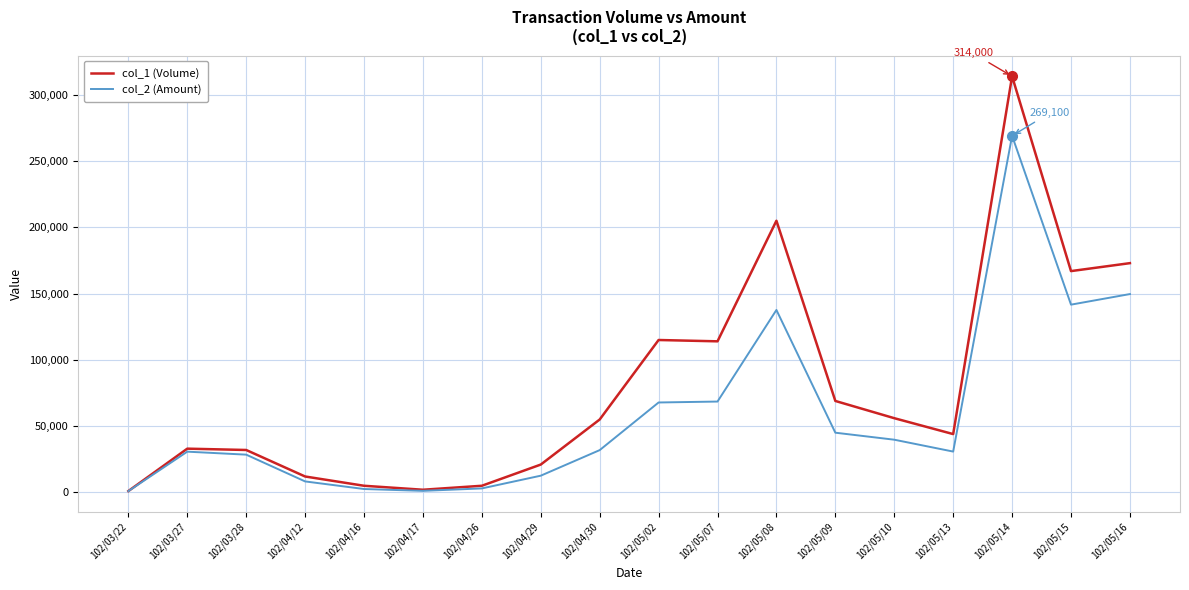

List the series in order of their overall mean, lowest first.

col_2 (Amount), col_1 (Volume)